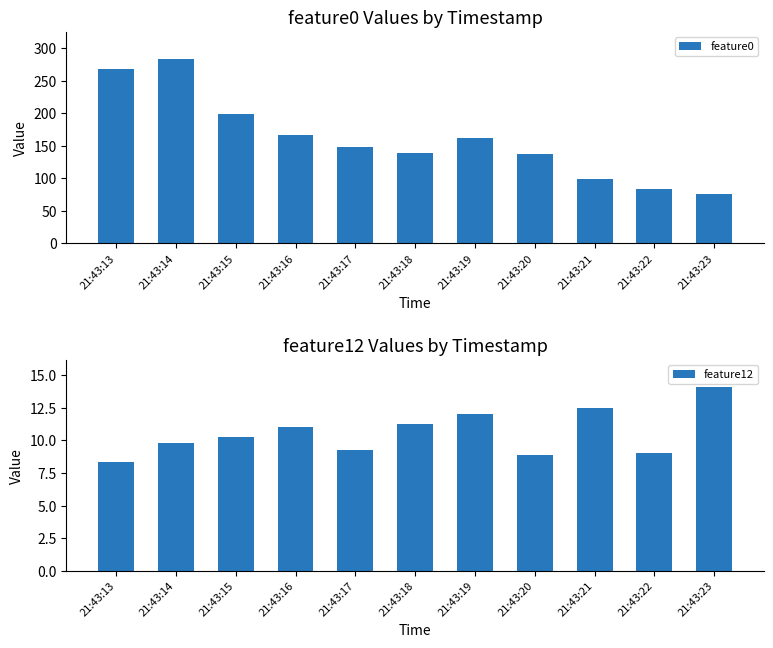

How many groups of bars are there?

11